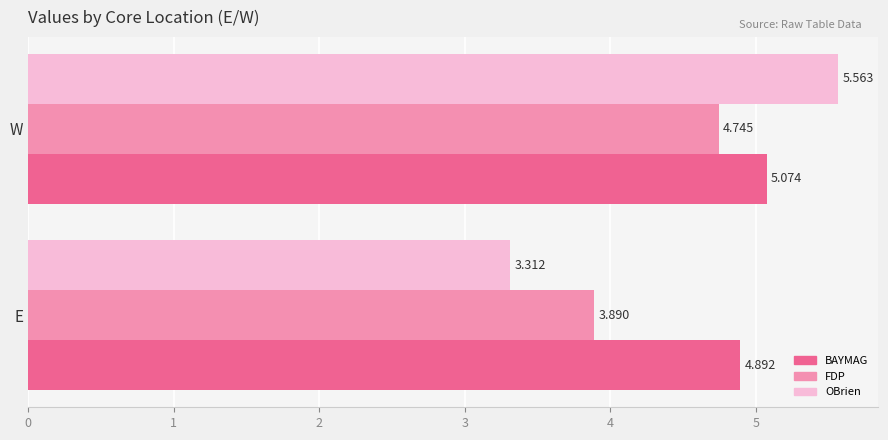

How many OBrien values are between 3 and 5?

1